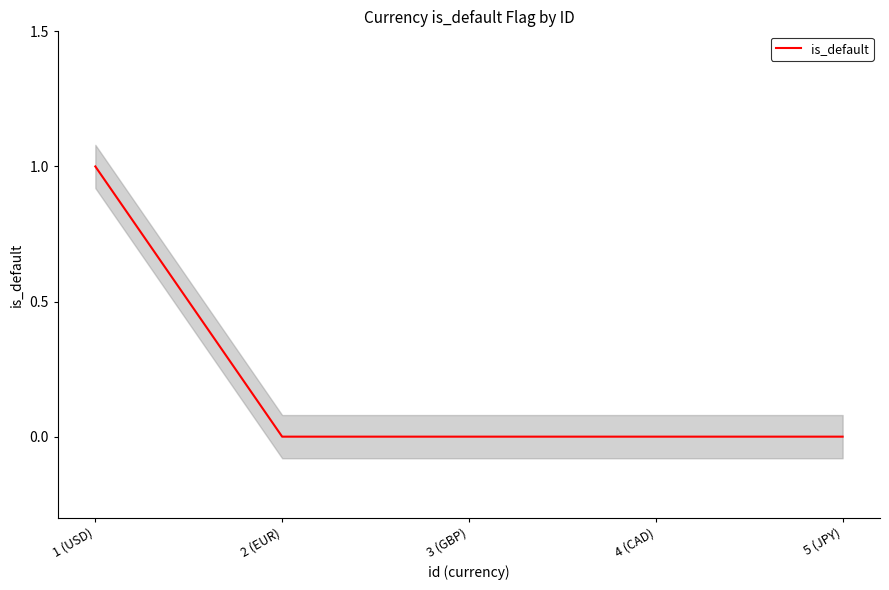

List the labels in order of value, smallest first.

2 (EUR), 3 (GBP), 4 (CAD), 5 (JPY), 1 (USD)